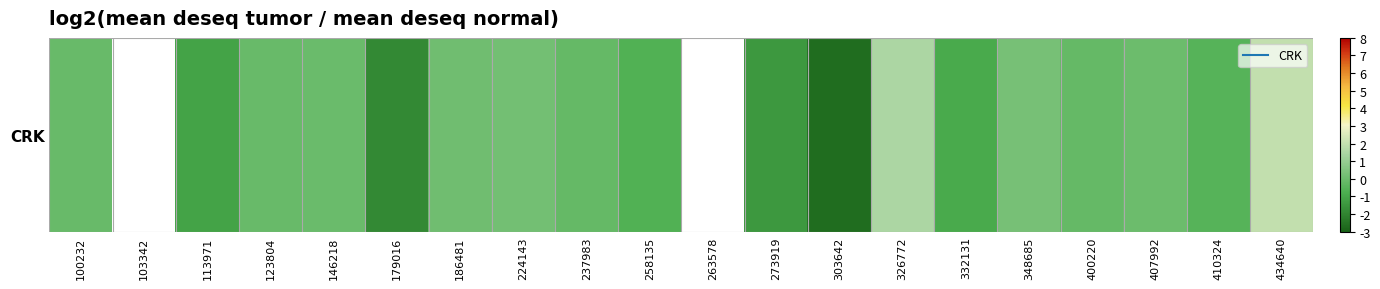

How many data points are above 0?

5